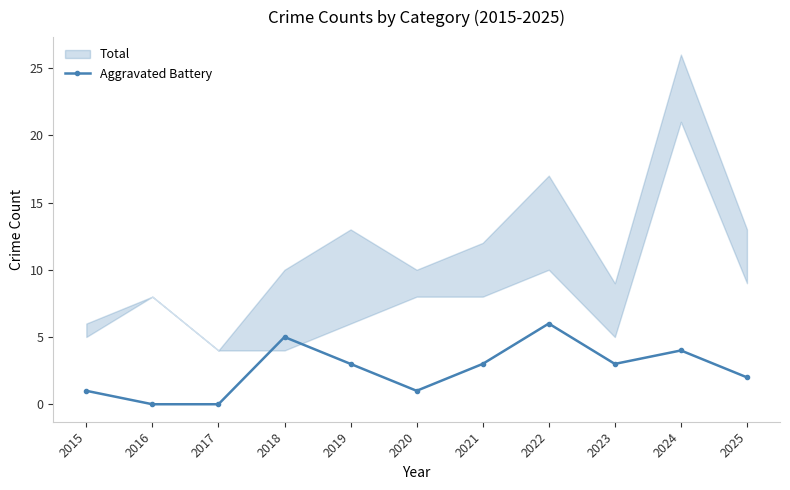

How many values are between 1 and 4?

7